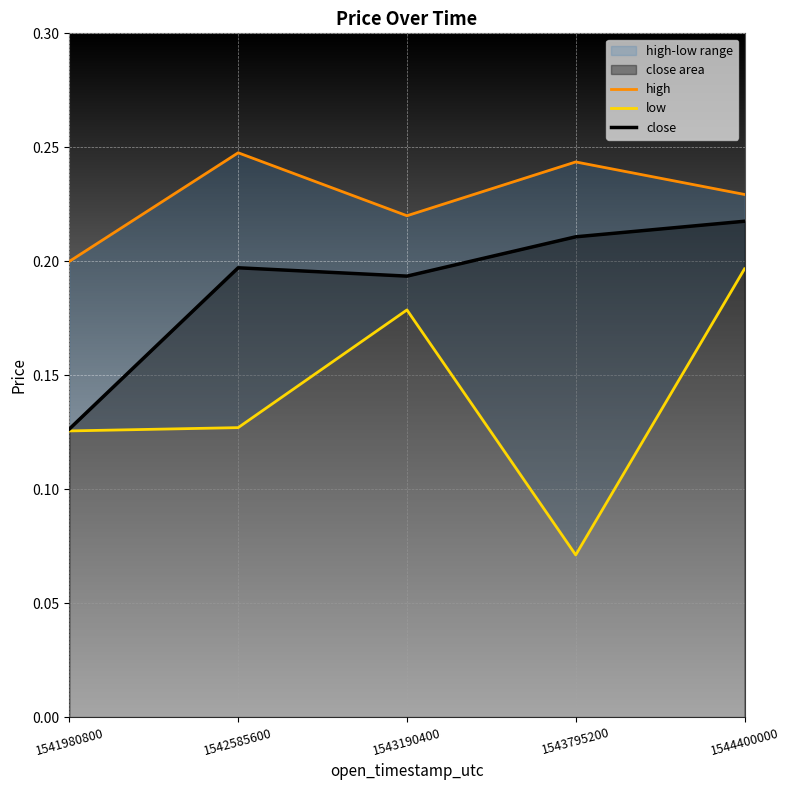

List the labels in order of high value, smallest first.

1541980800, 1543190400, 1544400000, 1543795200, 1542585600